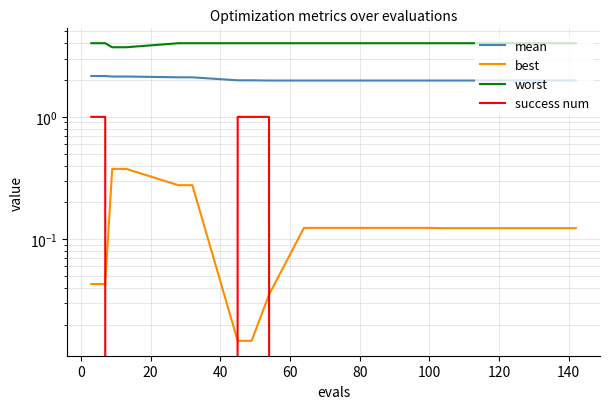

What are all the series names shown in the legend?

mean, best, worst, success num